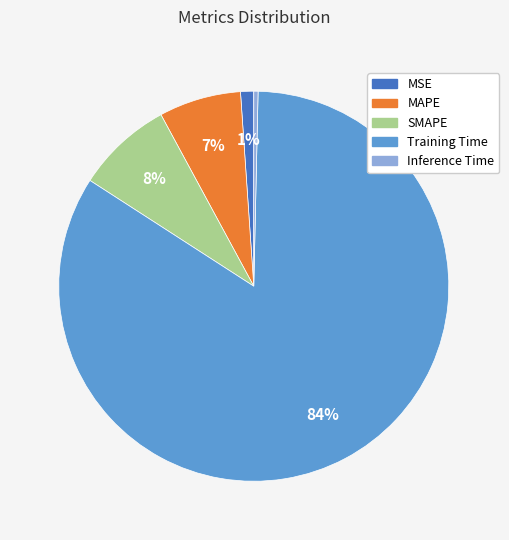

To the nearest percent, what is the difference between the Training Time and SMAPE slice percentages?

76%